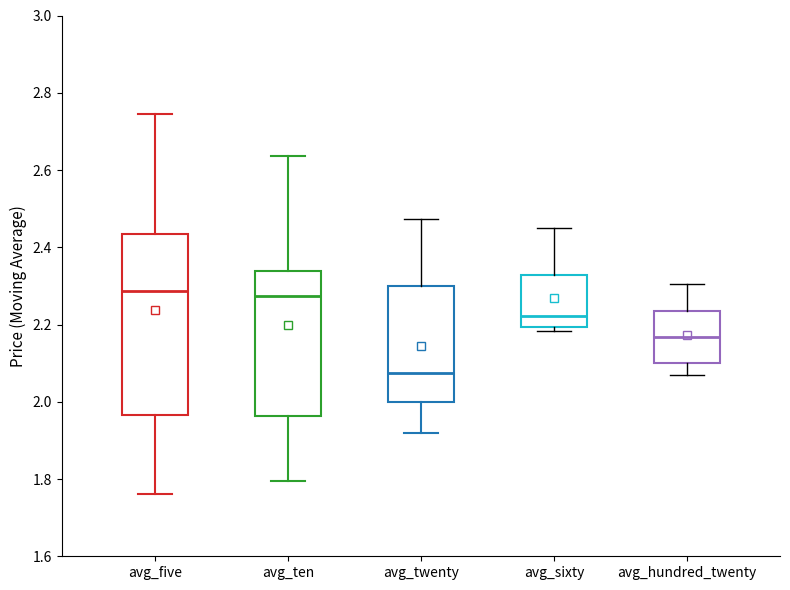

Where is the upper edge of the box for avg_sixty on the y-axis? The values are not printed on the chart, so give them approximately, as read against the axis.

2.32